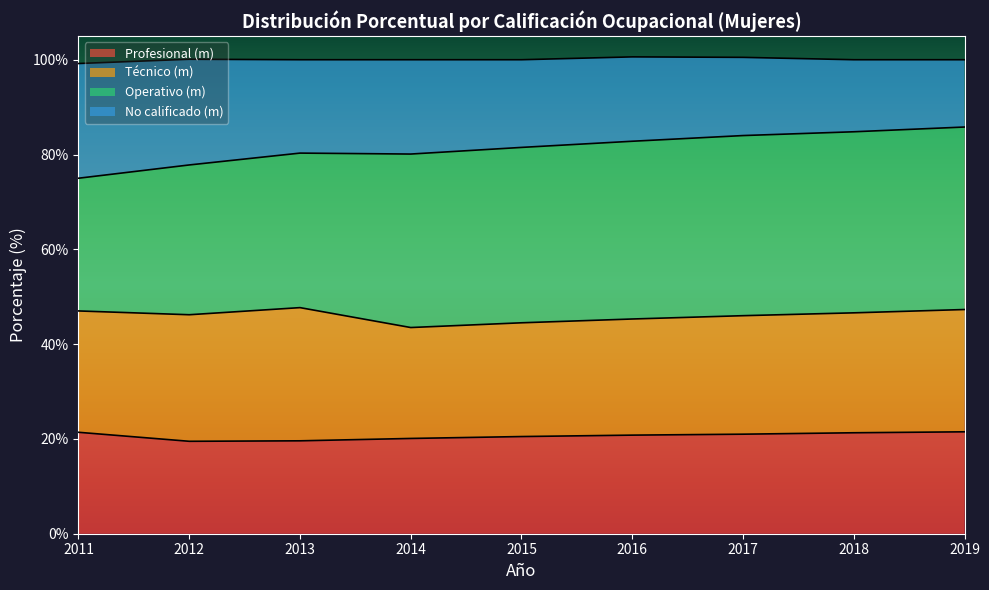

True or false: No calificado (m) and Profesional (m) cross at least once.

False